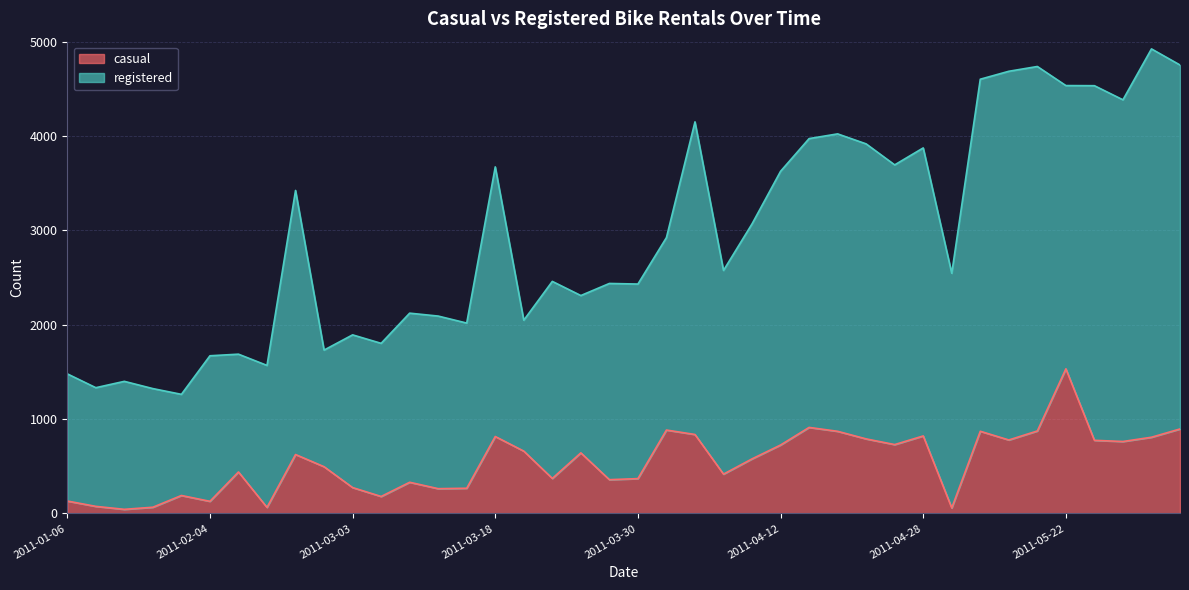

Reading right to left, what are all the values shown in this chart?

casual: 2011-06-07=895.8	2011-06-02=808.1	2011-06-01=763.0	2011-05-26=775.5	2011-05-22=1533.2	2011-05-20=874.7	2011-05-11=779.2	2011-05-06=871.4	2011-05-04=59.0	2011-04-28=822.0	2011-04-27=730.3	2011-04-26=790.5	2011-04-25=870.9	2011-04-21=912.2	2011-04-12=725.9	2011-04-06=578.9	2011-04-05=417.3	2011-04-04=837.3	2011-04-03=884.4	2011-03-30=369.7	2011-03-29=358.4	2011-03-27=642.6	2011-03-25=371.6	2011-03-20=661.1	2011-03-18=816.0	2011-03-15=267.6	2011-03-11=263.2	2011-03-10=330.9	2011-03-07=180.4	2011-03-03=274.9	2011-02-27=495.8	2011-02-18=625.1	2011-02-10=64.8	2011-02-06=440.3	2011-02-04=129.0	2011-01-29=191.0	2011-01-28=66.4	2011-01-24=44.1	2011-01-18=75.6	2011-01-06=132.1
registered: 2011-06-07=4752.7	2011-06-02=4923.4	2011-06-01=4383.9	2011-05-26=4533.4	2011-05-22=4534.7	2011-05-20=4736.9	2011-05-11=4686.2	2011-05-06=4602.1	2011-05-04=2545.8	2011-04-28=3874.1	2011-04-27=3694.3	2011-04-26=3916.8	2011-04-25=4022.8	2011-04-21=3972.9	2011-04-12=3626.4	2011-04-06=3069.1	2011-04-05=2575.9	2011-04-04=4150.2	2011-04-03=2924.1	2011-03-30=2431.5	2011-03-29=2437.8	2011-03-27=2309.8	2011-03-25=2459.6	2011-03-20=2048.4	2011-03-18=3673.1	2011-03-15=2018.0	2011-03-11=2092.1	2011-03-10=2123.0	2011-03-07=1803.3	2011-03-03=1893.0	2011-02-27=1731.7	2011-02-18=3423.4	2011-02-10=1569.2	2011-02-06=1688.4	2011-02-04=1671.5	2011-01-29=1262.7	2011-01-28=1323.6	2011-01-24=1400.4	2011-01-18=1333.2	2011-01-06=1480.0